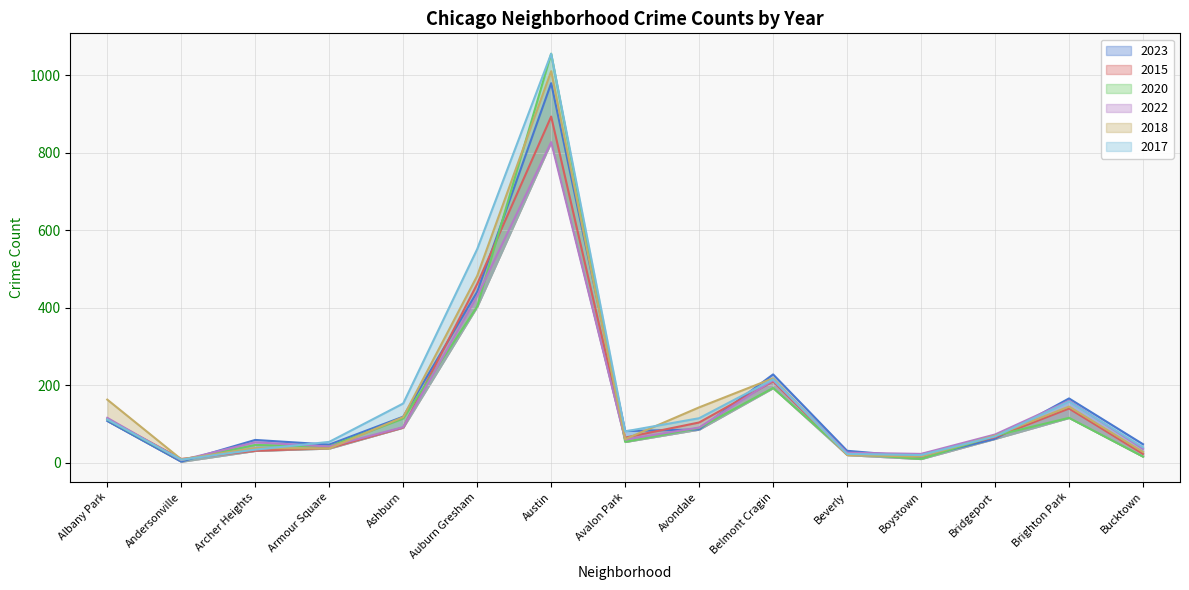

What is the value of the 2022 point at the 9th from the left?

91